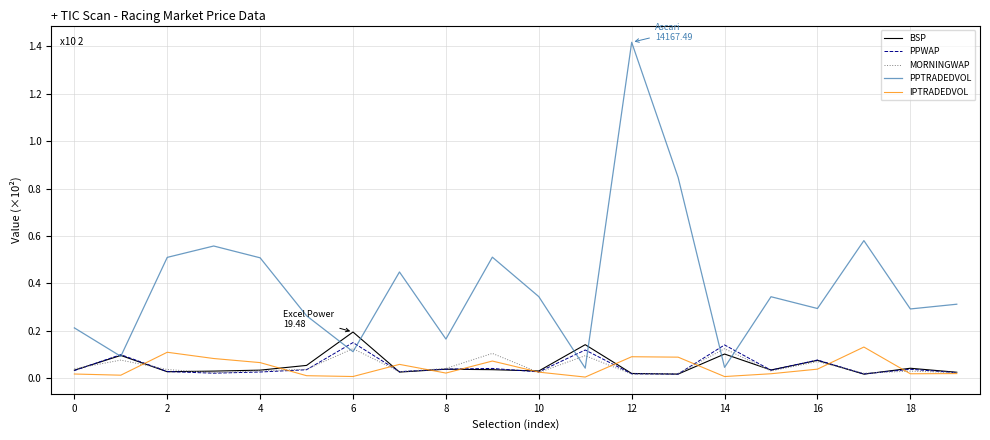

Which series has the largest total across all categories?

PPTRADEDVOL